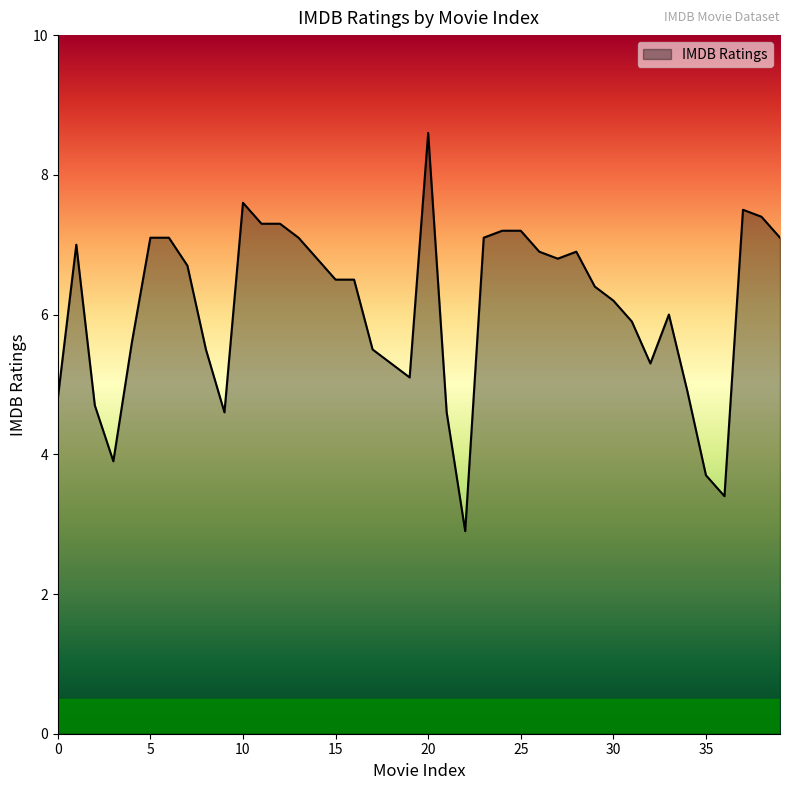

What is the smallest value displayed?

2.9